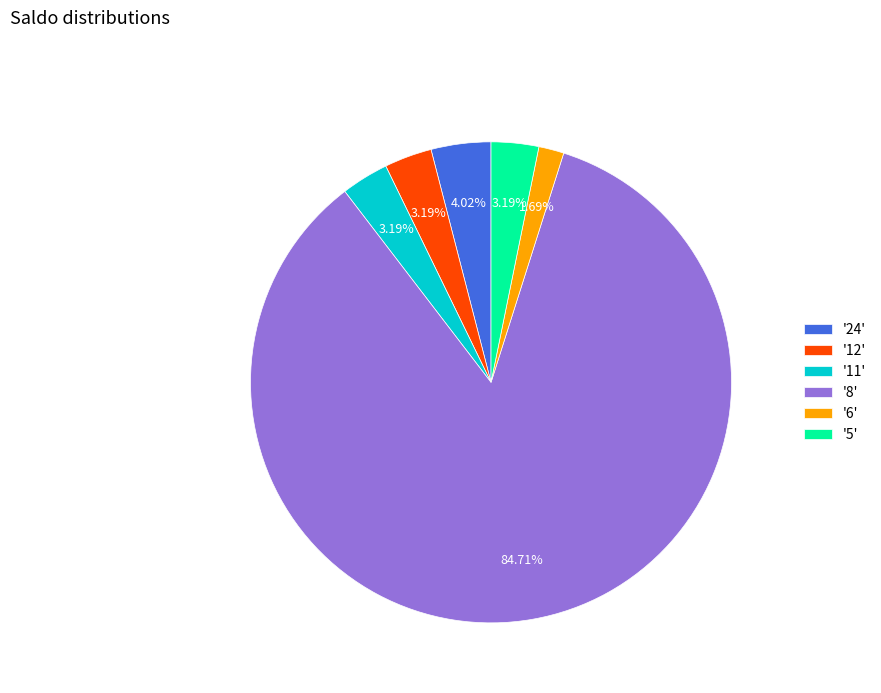

Is there any slice that represents more than half of the pie?

Yes